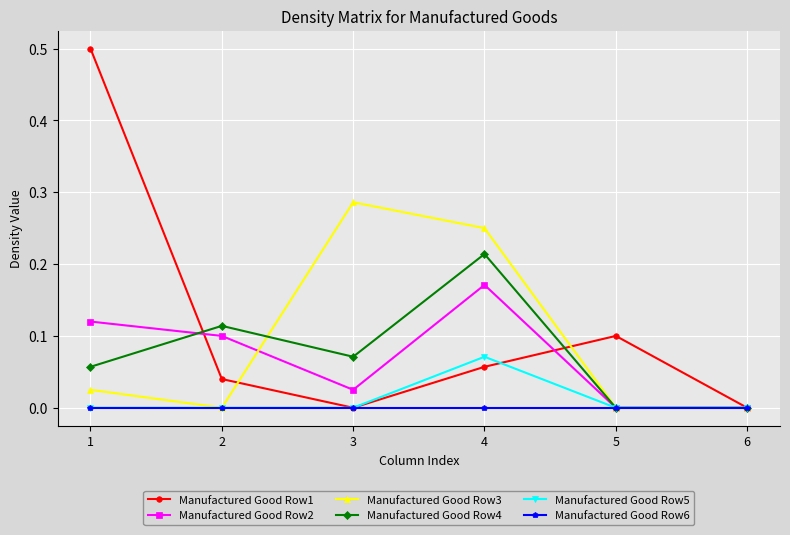

In Manufactured Good Row2, how many points are higher than both neighbors (excluding endpoints)?

1